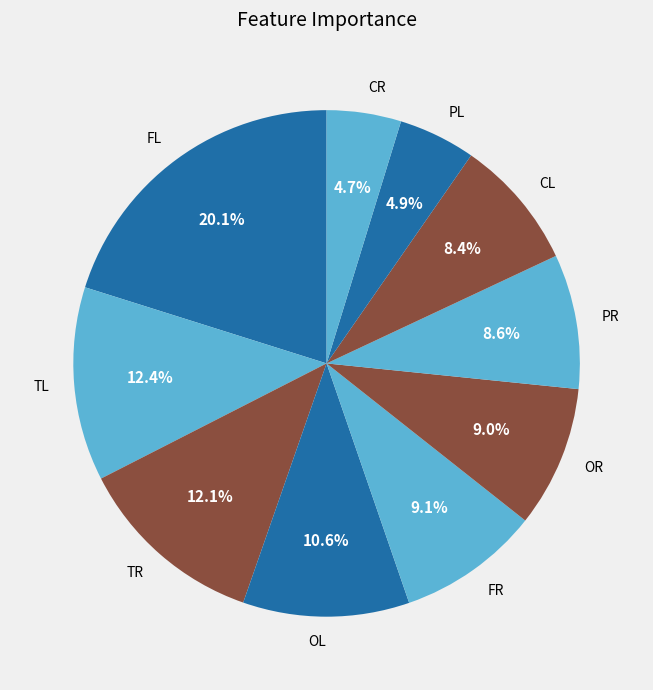

To the nearest percent, what is the average slice percentage?

10%